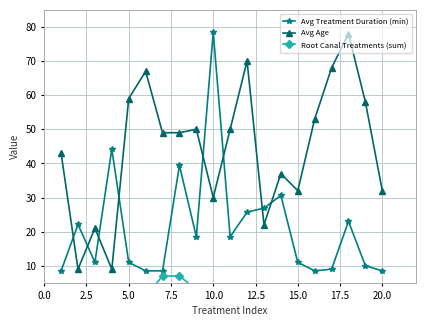

At how many categories does at least one series exceed 9?

20